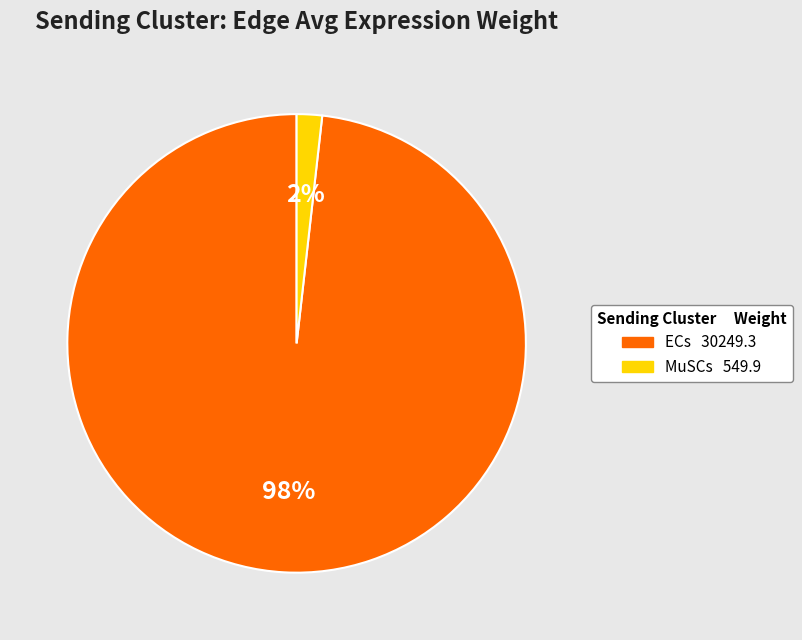

Is there any slice that represents more than half of the pie?

Yes